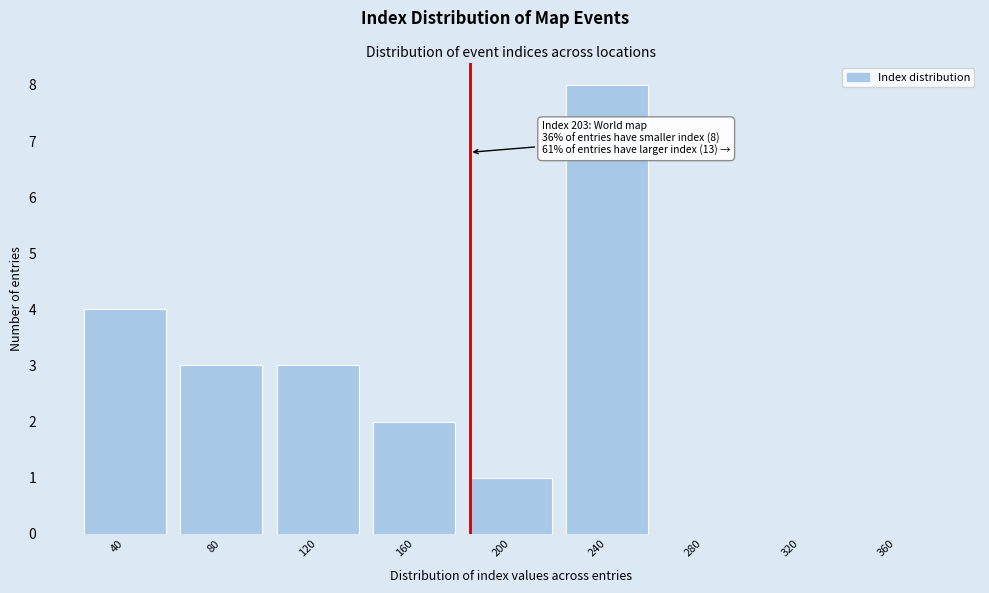

Reading left to right, what are all the values shown in this chart?

40=4	80=3	120=3	160=2	200=1	240=8	280=0	320=0	360=0